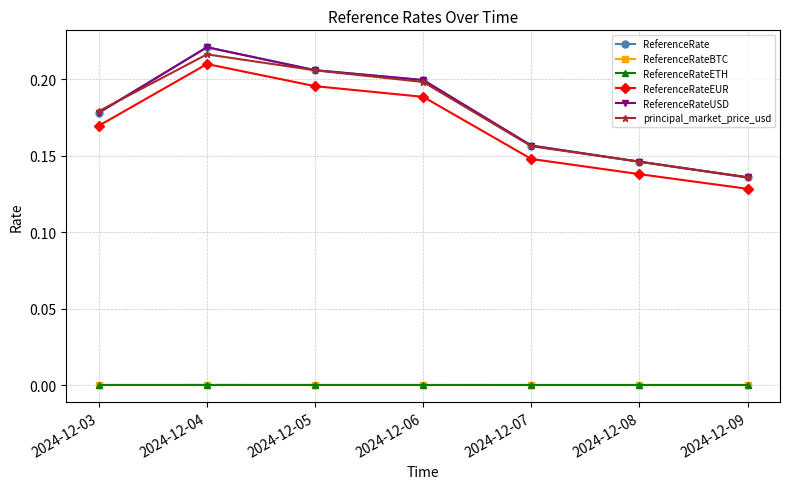

Is this an area chart (filled region under the line)?

No